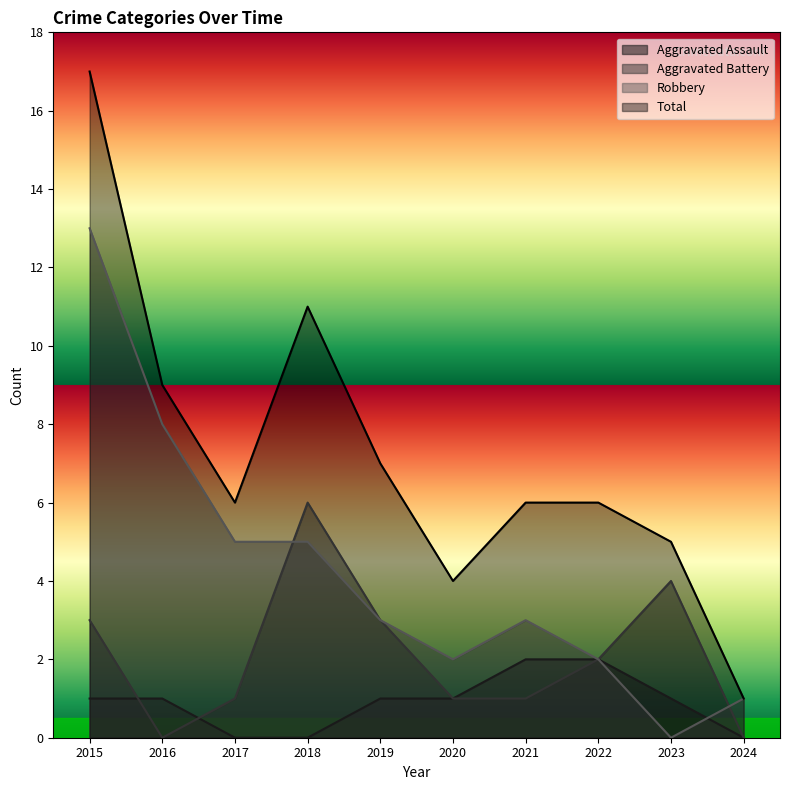

What are all the series names shown in the legend?

Aggravated Assault, Aggravated Battery, Robbery, Total